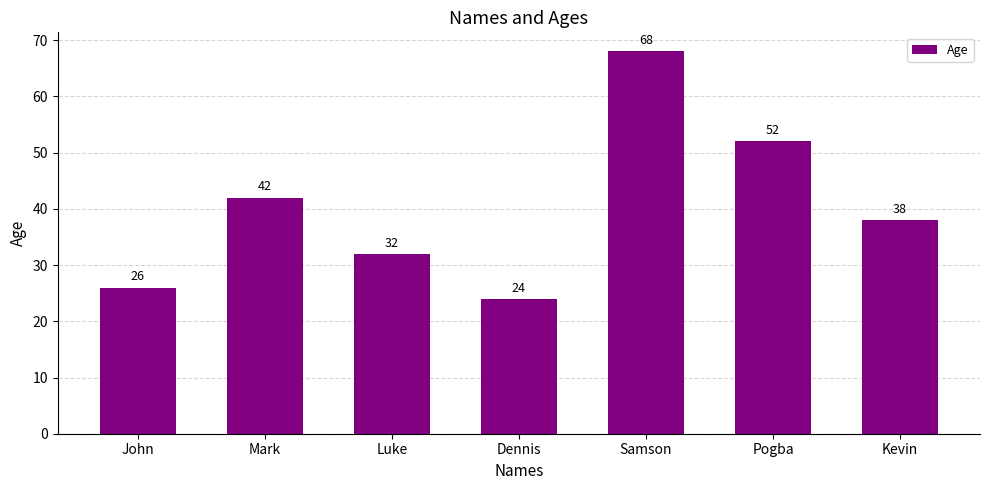

At which label is the value closest to 46?

Mark